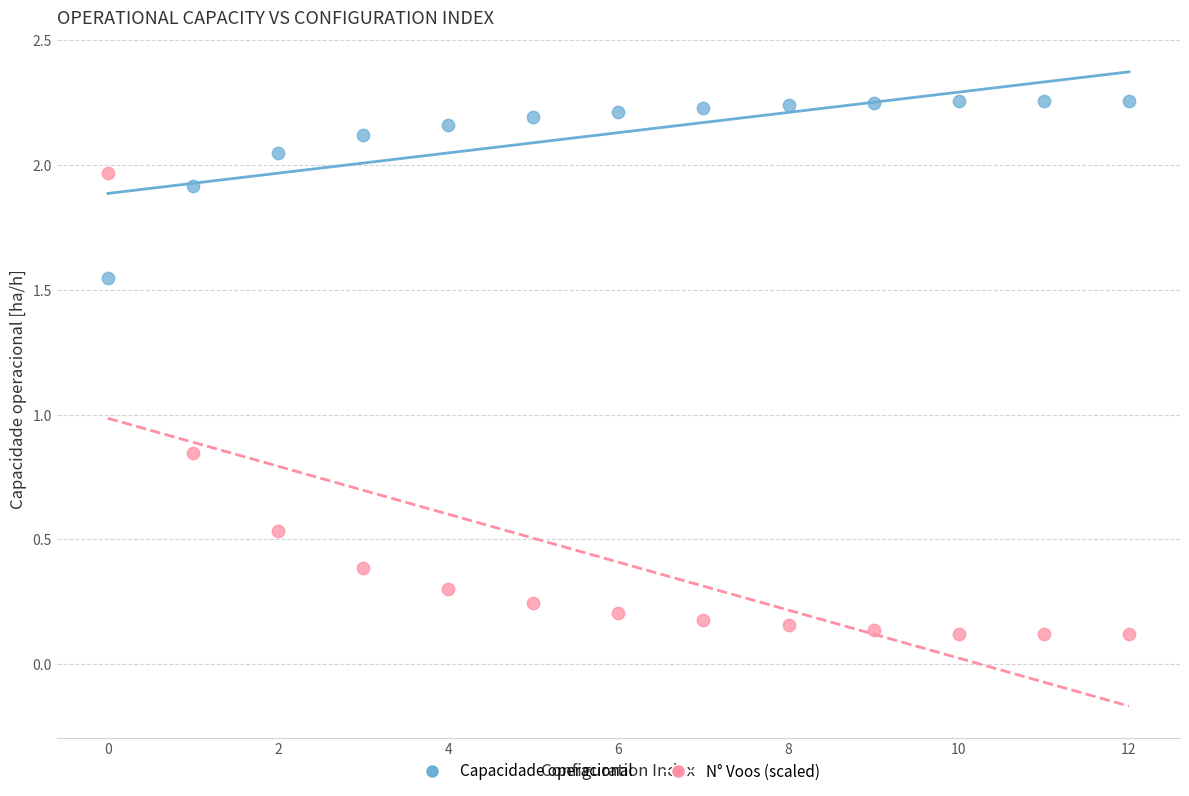

Across all data points, what is the range of Y values (max minus min)?

2.1